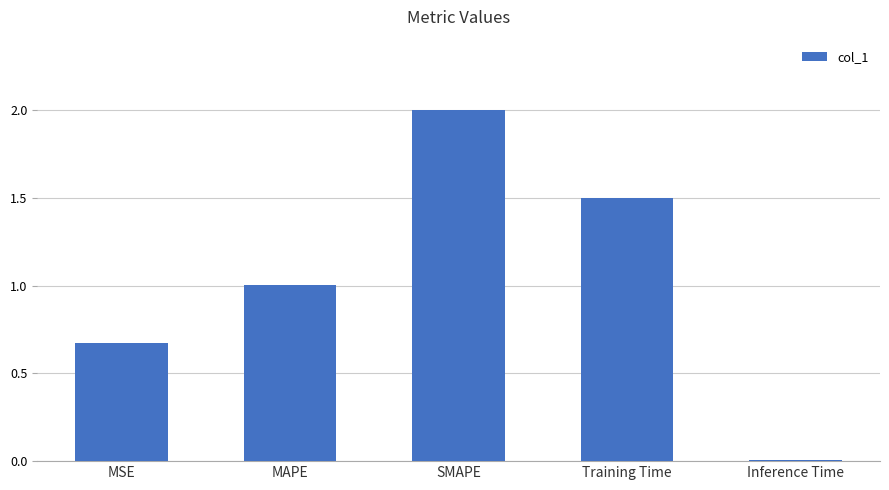

Which category has the highest value across all series?

SMAPE